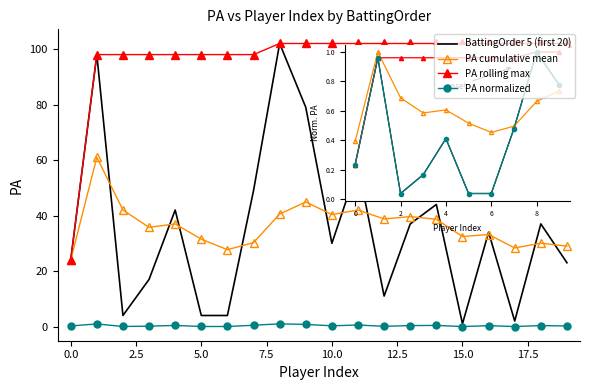

What is the highest value of the PA rolling max series?

102.0